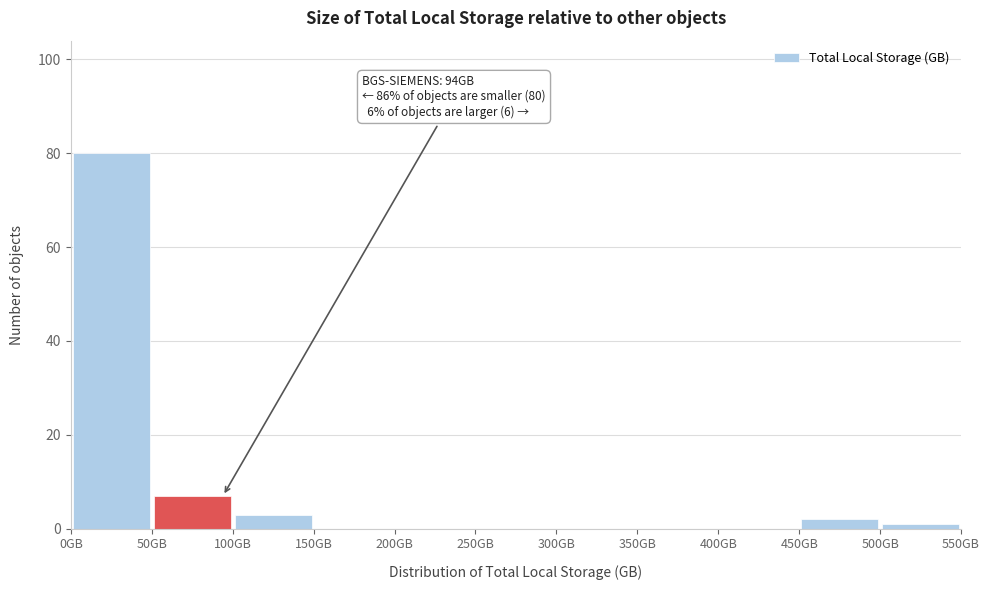

Over which range of the x-axis is the bar tallest?

0 to 50